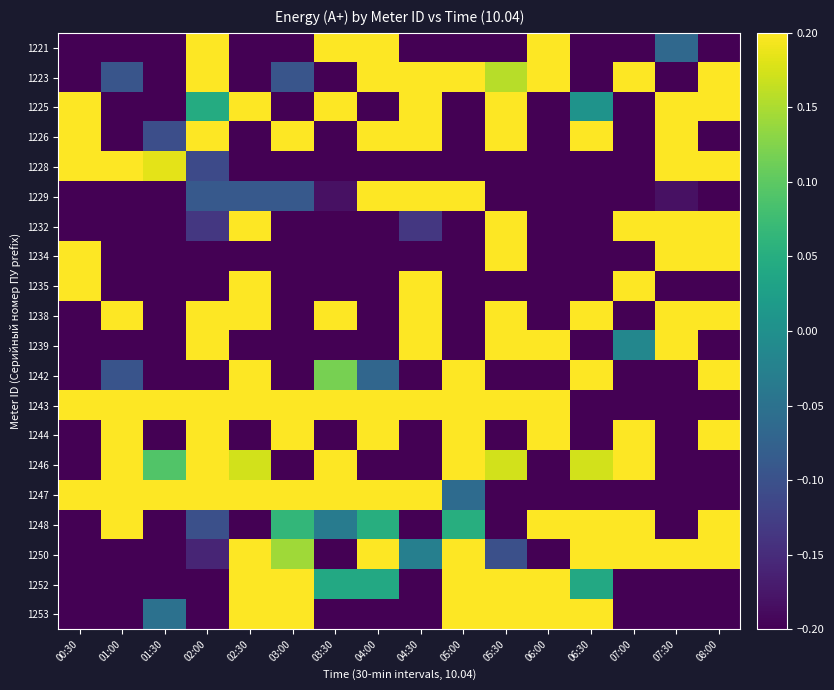

Count the number of data series in this chart.

20